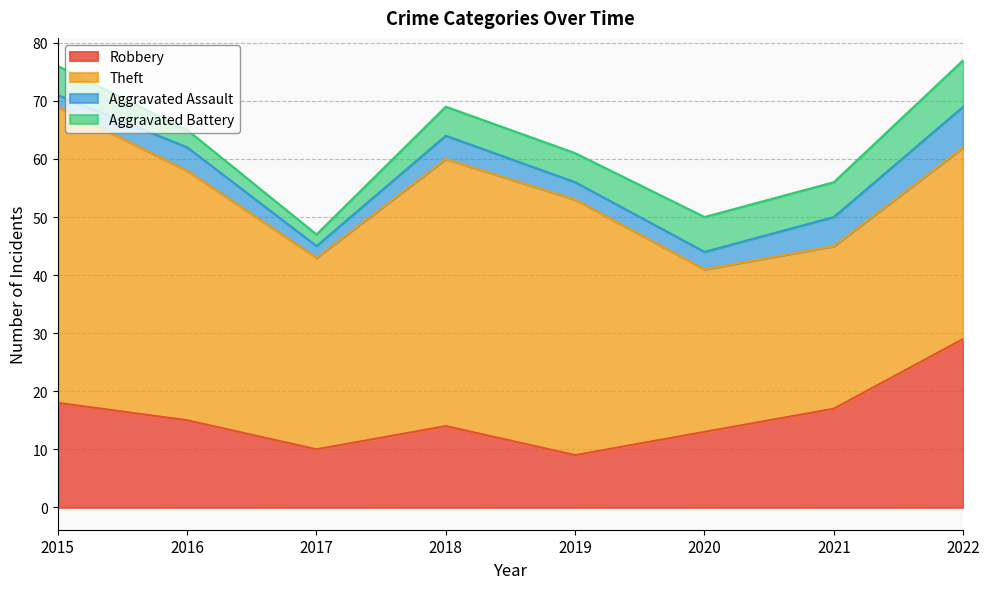

Which has a higher value, 2016 or 2020?

2016